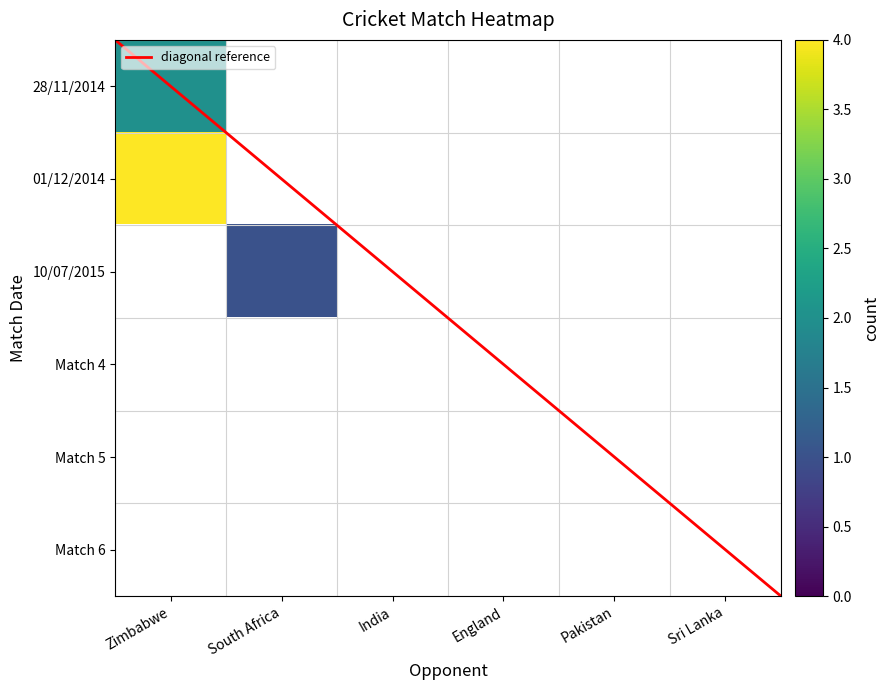

Which series has the largest range (max minus min)?

Zimbabwe